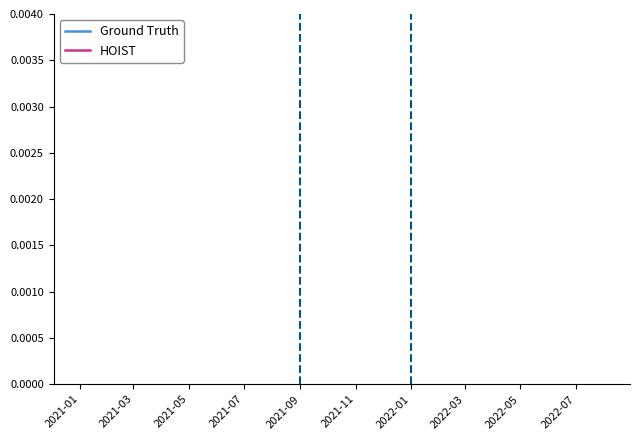

What position from the left is 2021-05?

5